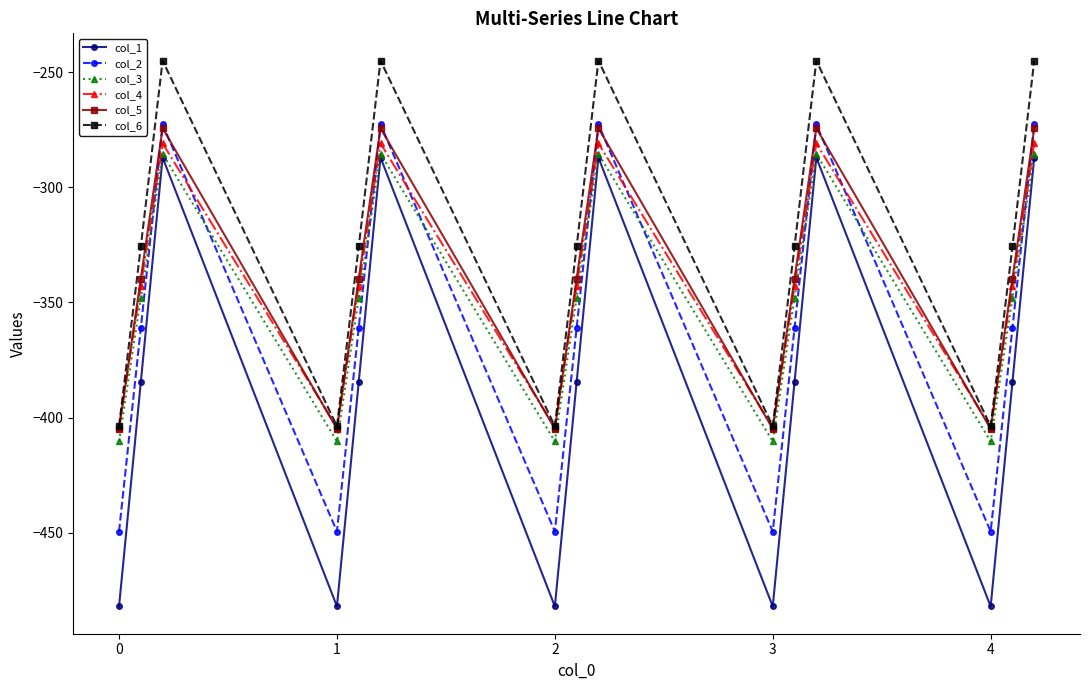

Does the chart have visible grid lines?

No